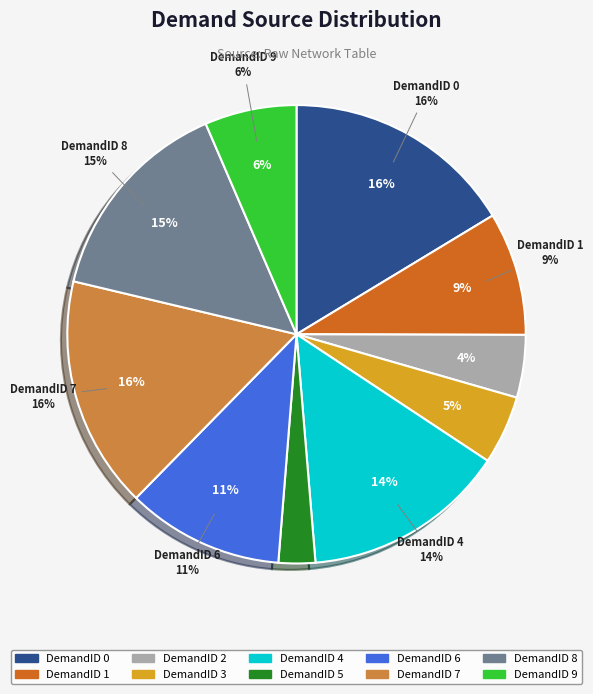

How many slices are in this pie chart?

10